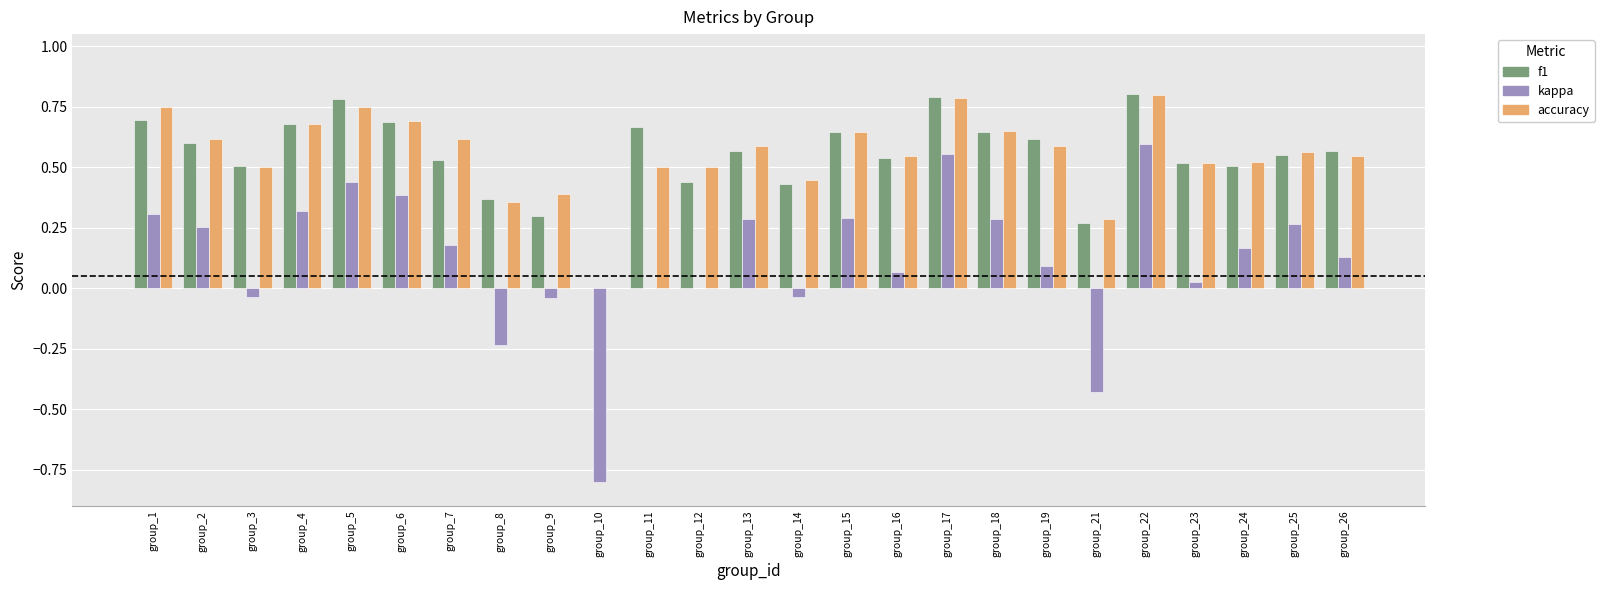

How many series are shown in this chart?

3